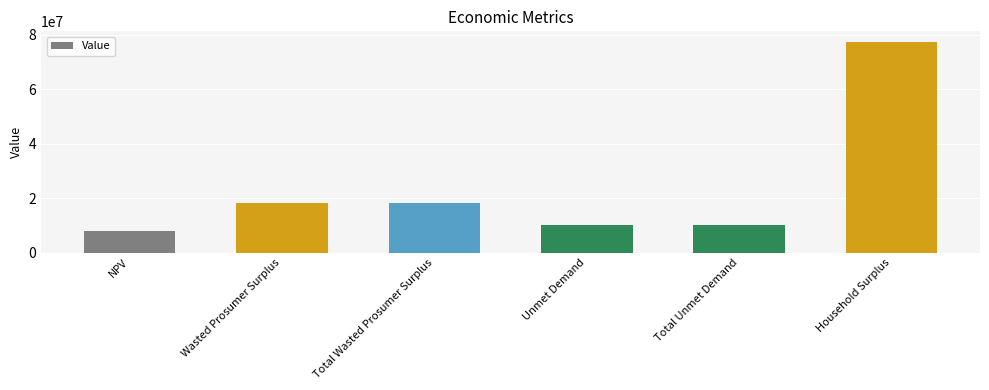

What position from the left is NPV?

1